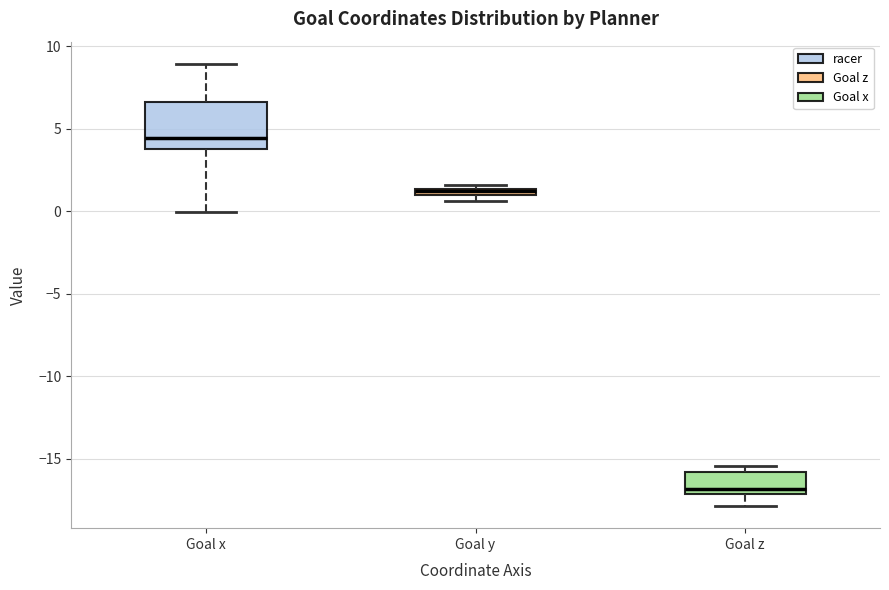

Where does the lower whisker of the box for Goal z end on the y-axis? The values are not printed on the chart, so give them approximately, as read against the axis.

-18.0